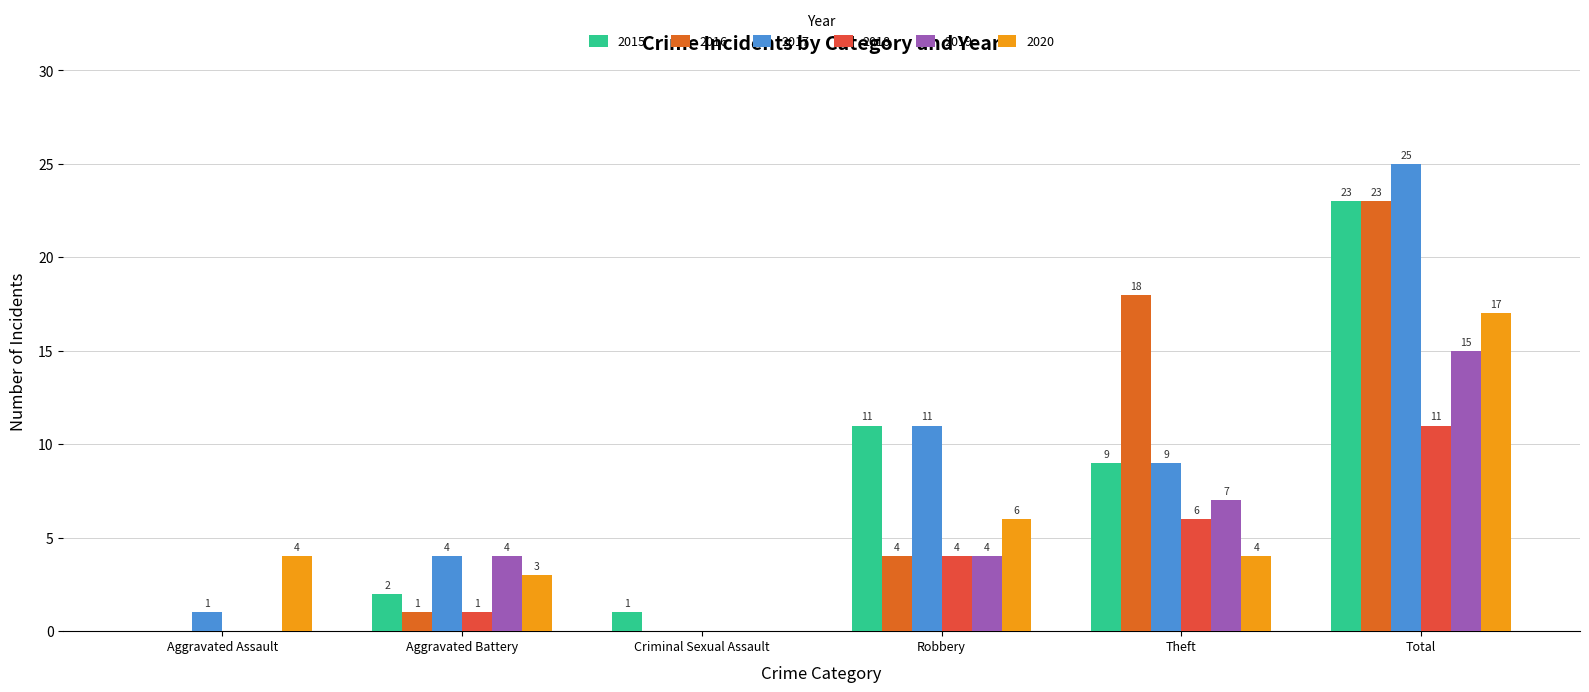

Count the number of data series in this chart.

6